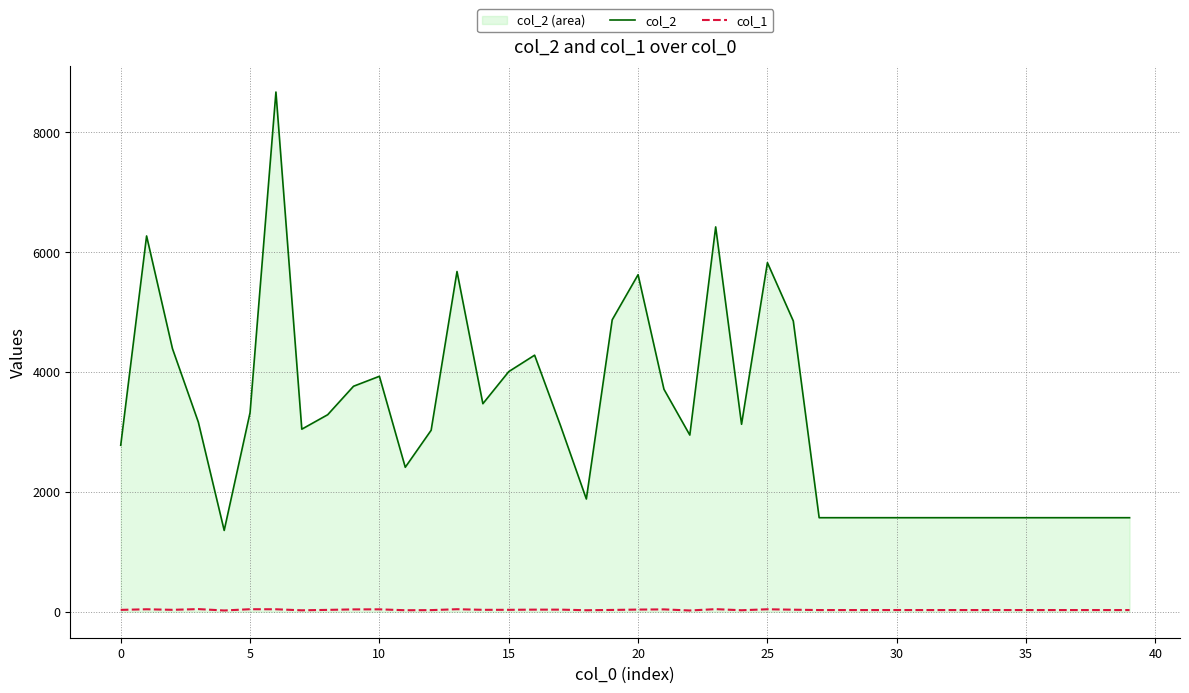

Is the value of col_2 at 31 greater than the value of col_1 at 26?

Yes